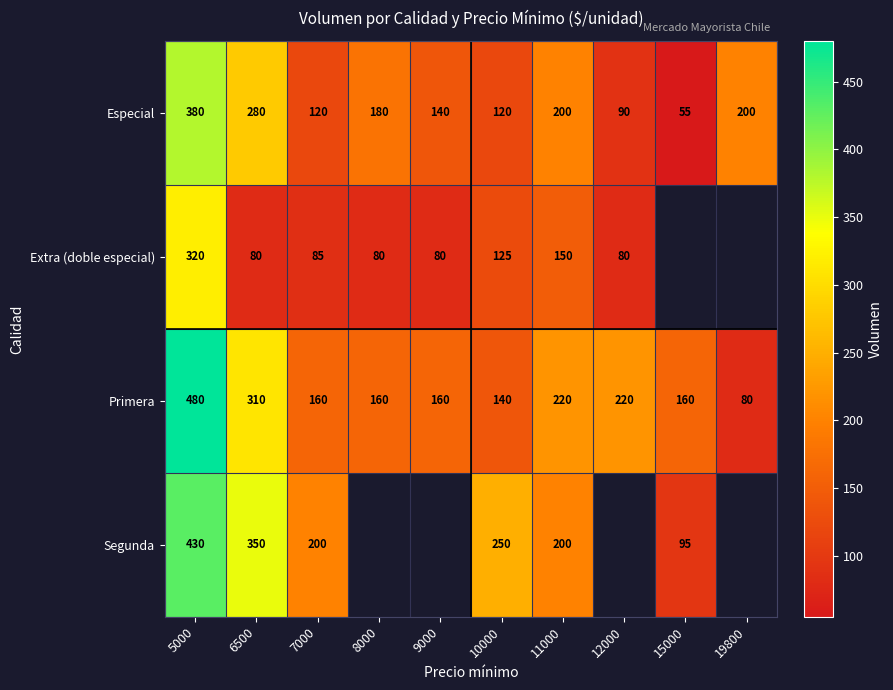

What is the difference between the second highest and second lowest values in the Especial series?

190